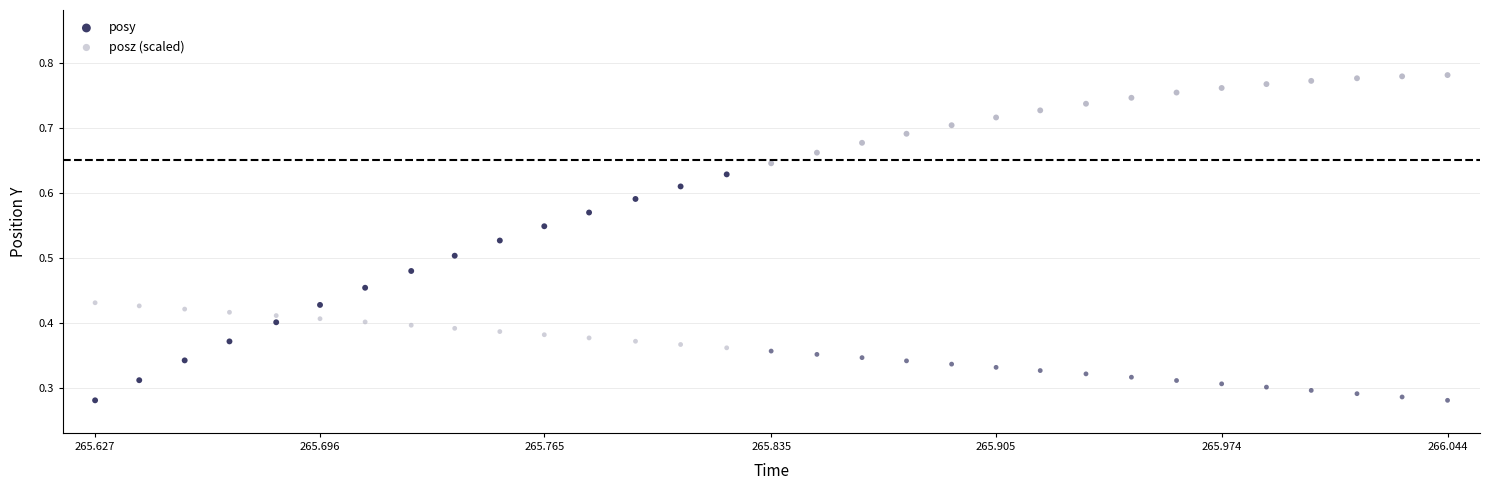

Which series reaches the maximum Y coordinate?

posy